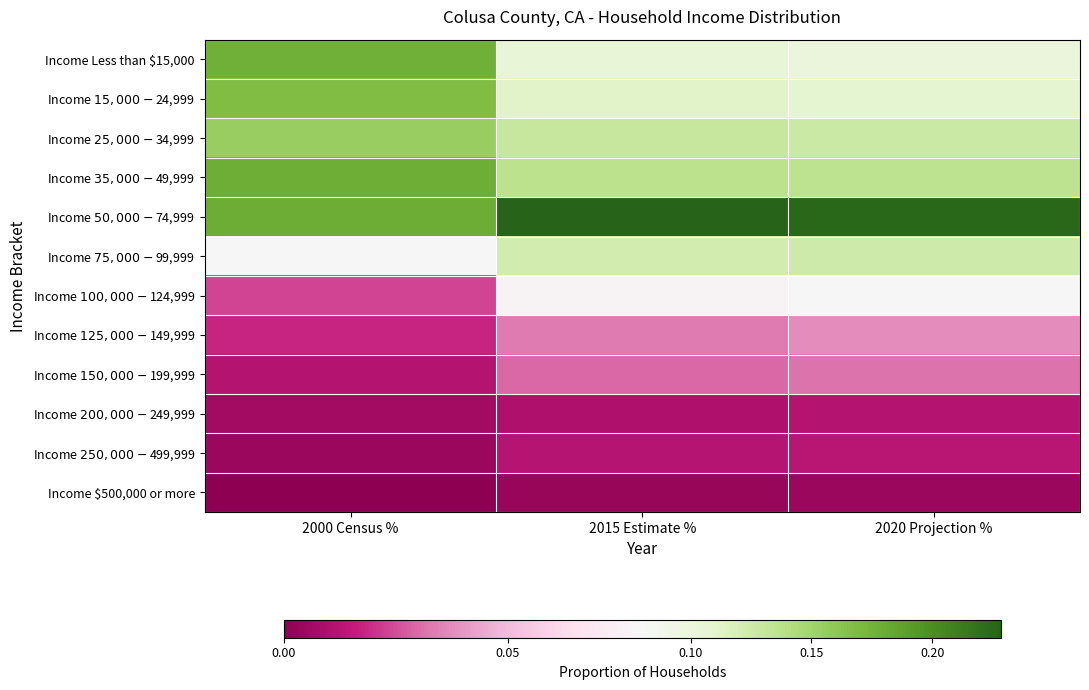

Which has a higher value, 2000 Census % or 2020 Projection %?

2000 Census %